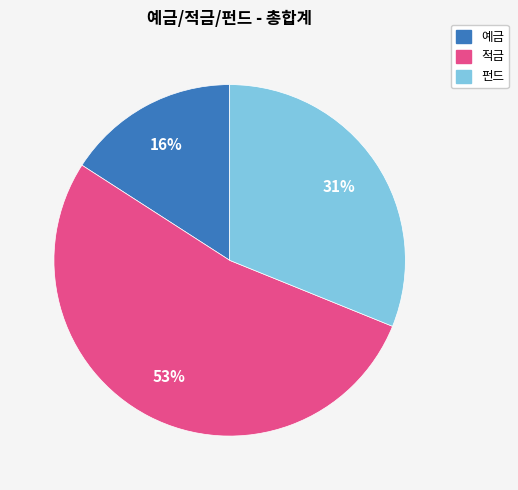

What percentage is the 예금 slice, to the nearest percent?

16%